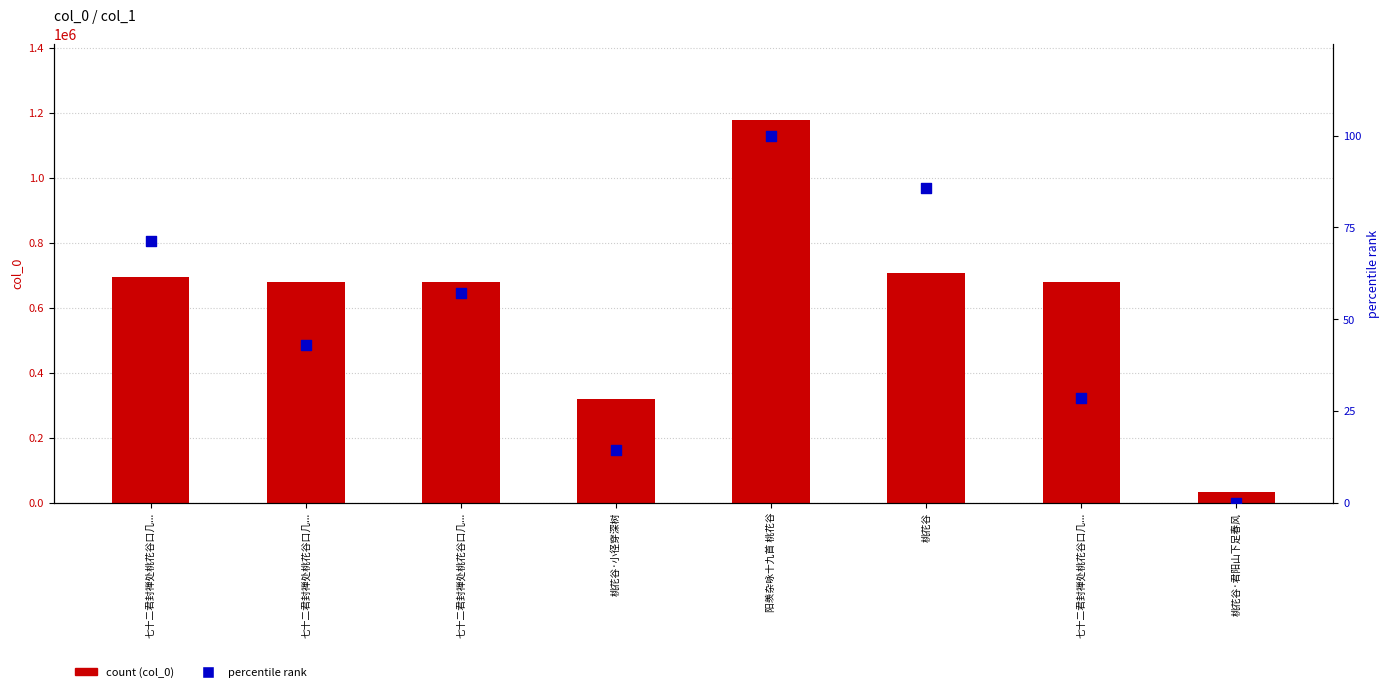

At which category is the sum across all series the highest?

阳羡杂咏十九首 桃花谷